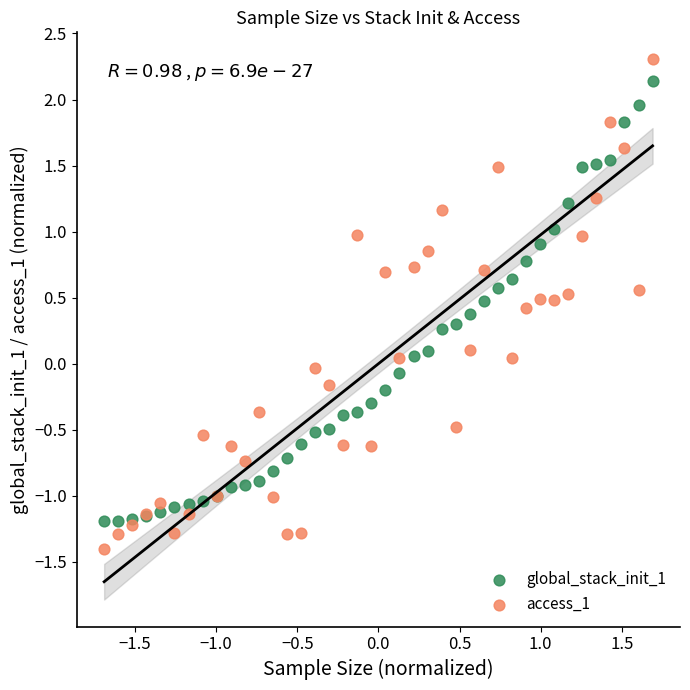

Which series has the widest spread of Y values?

access_1